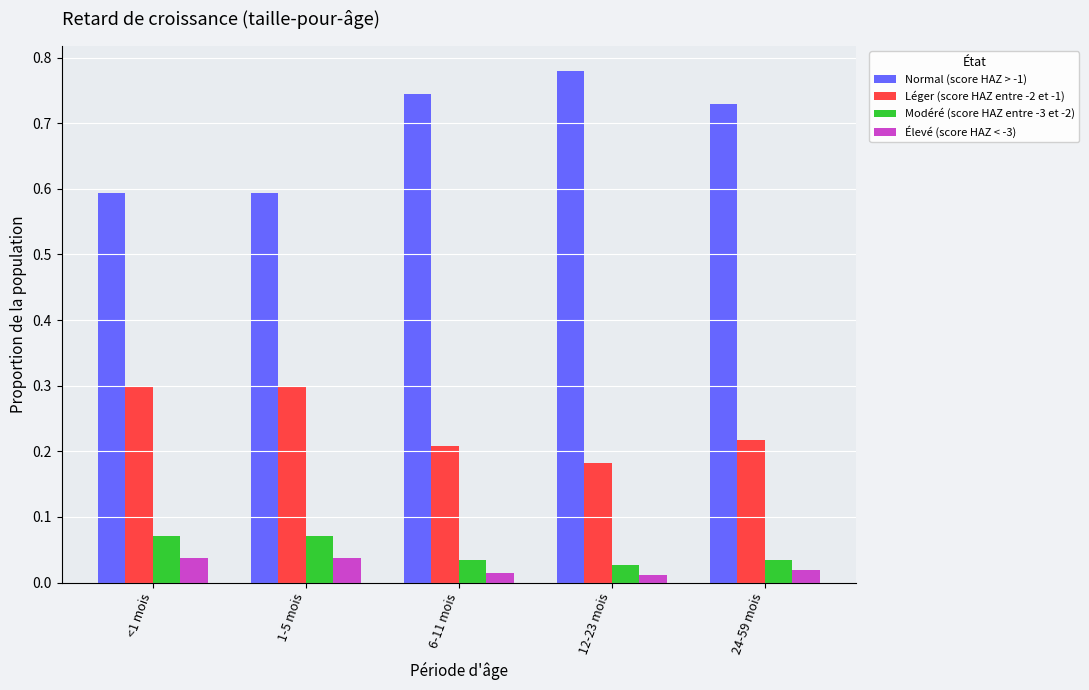

What is the sum of the Normal (score HAZ > -1) values at <1 mois and 1-5 mois?

1.2